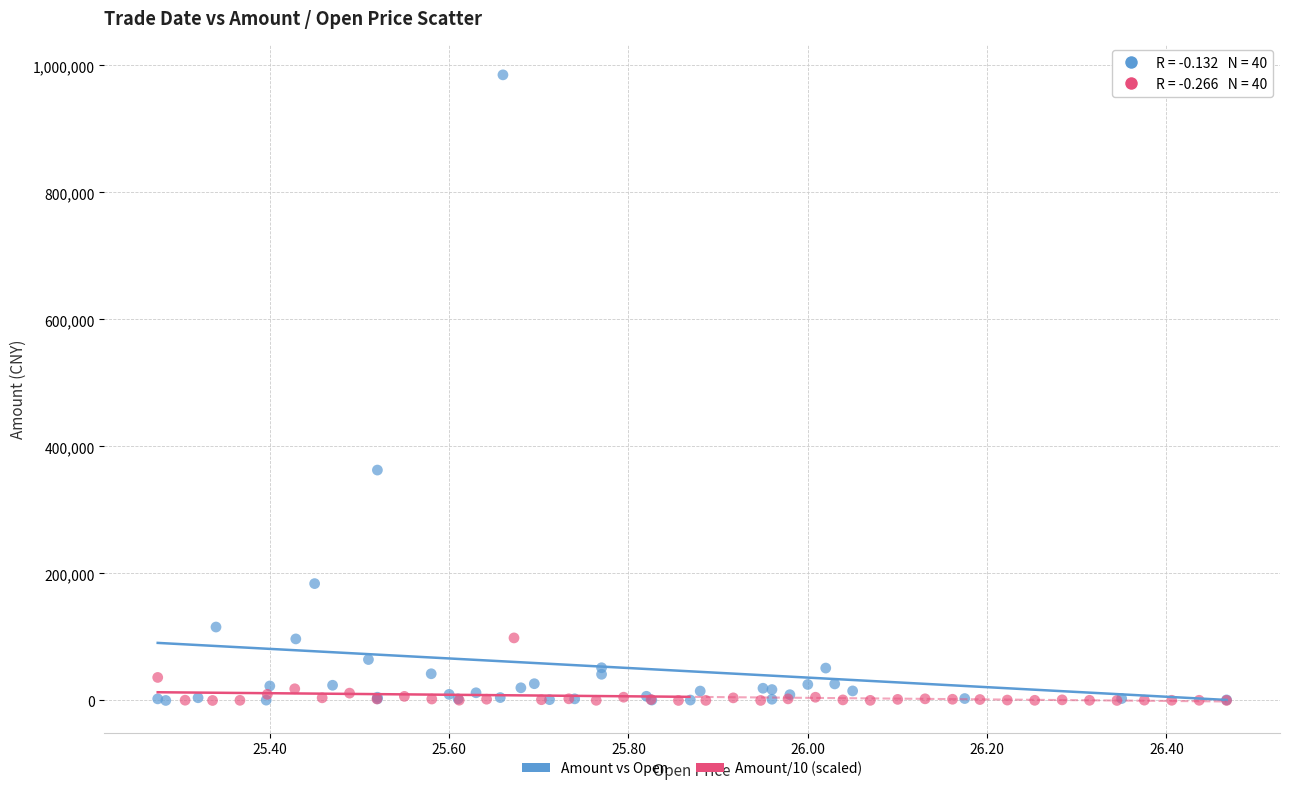

Which series contains the highest Y value?

Amount vs Open